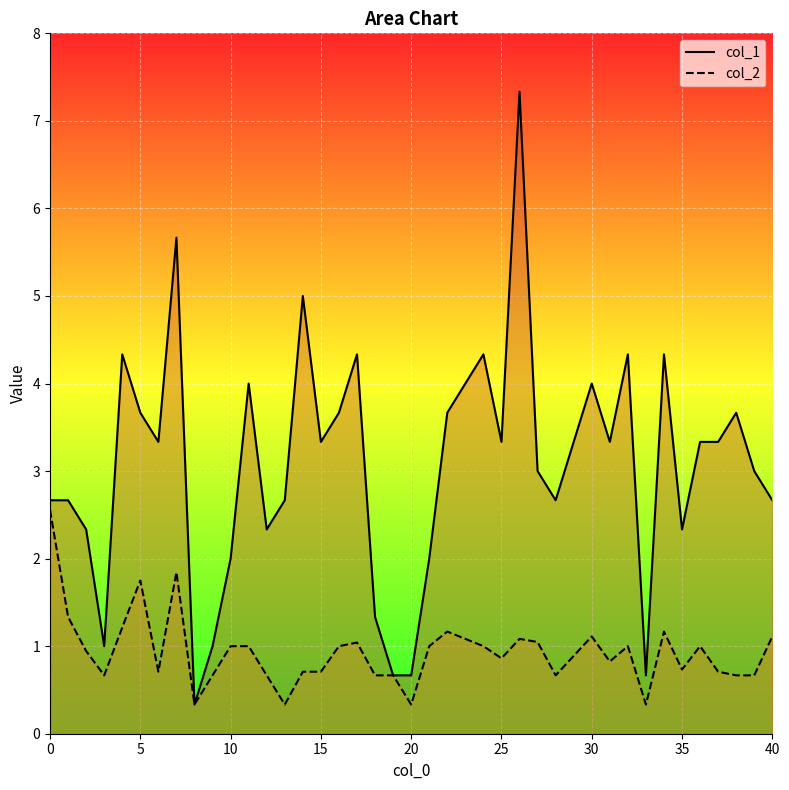

What is the value of the col_1 point at the 12th from the left?

4.0